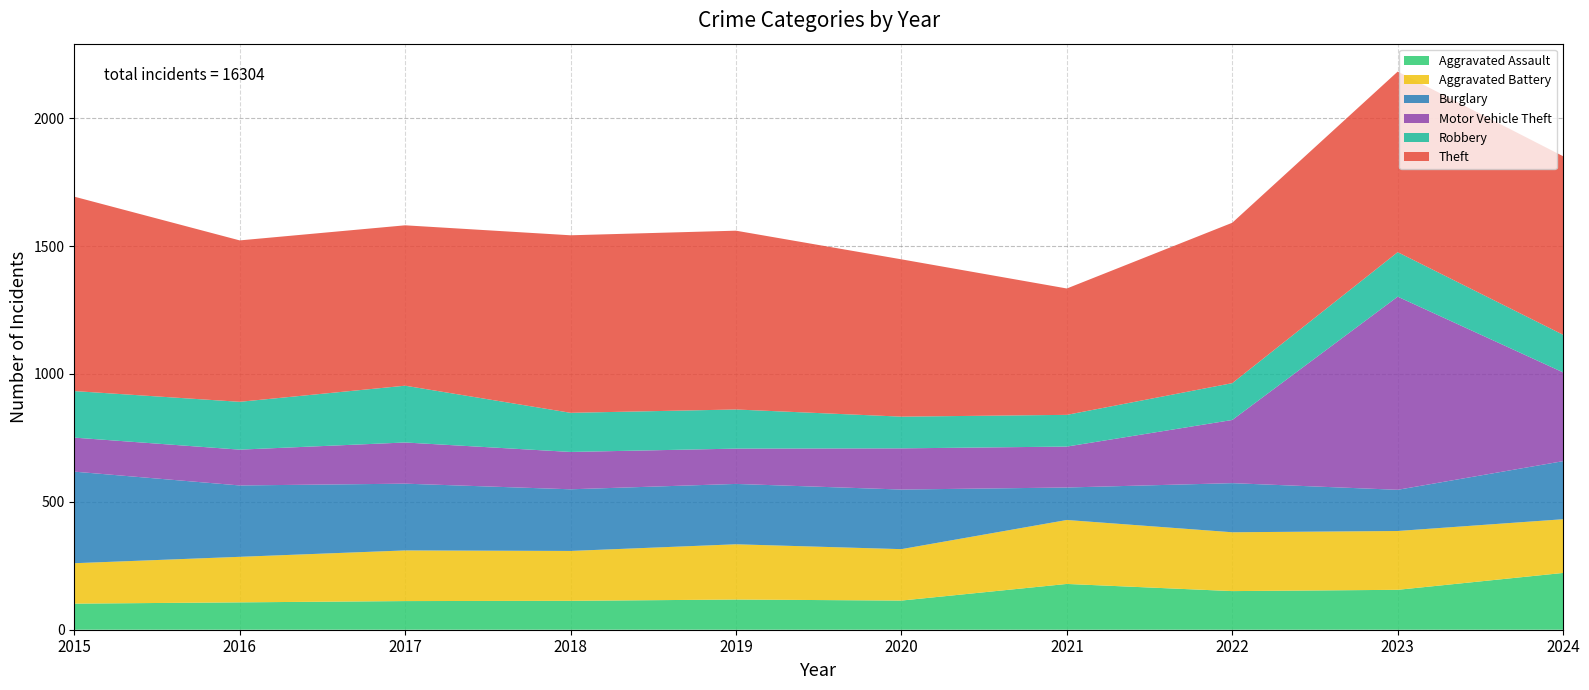

Reading right to left, transcribe all the data shown in this chart.

Aggravated Assault: 2024=222	2023=156	2022=151	2021=179	2020=114	2019=118	2018=113	2017=112	2016=107	2015=102
Aggravated Battery: 2024=210	2023=230	2022=230	2021=250	2020=201	2019=216	2018=195	2017=198	2016=178	2015=158
Burglary: 2024=227	2023=161	2022=192	2021=127	2020=233	2019=236	2018=241	2017=261	2016=279	2015=358
Motor Vehicle Theft: 2024=347	2023=755	2022=247	2021=160	2020=161	2019=138	2018=146	2017=161	2016=140	2015=133
Robbery: 2024=147	2023=174	2022=144	2021=124	2020=124	2019=153	2018=153	2017=222	2016=187	2015=182
Theft: 2024=698	2023=706	2022=627	2021=494	2020=615	2019=699	2018=694	2017=627	2016=631	2015=760